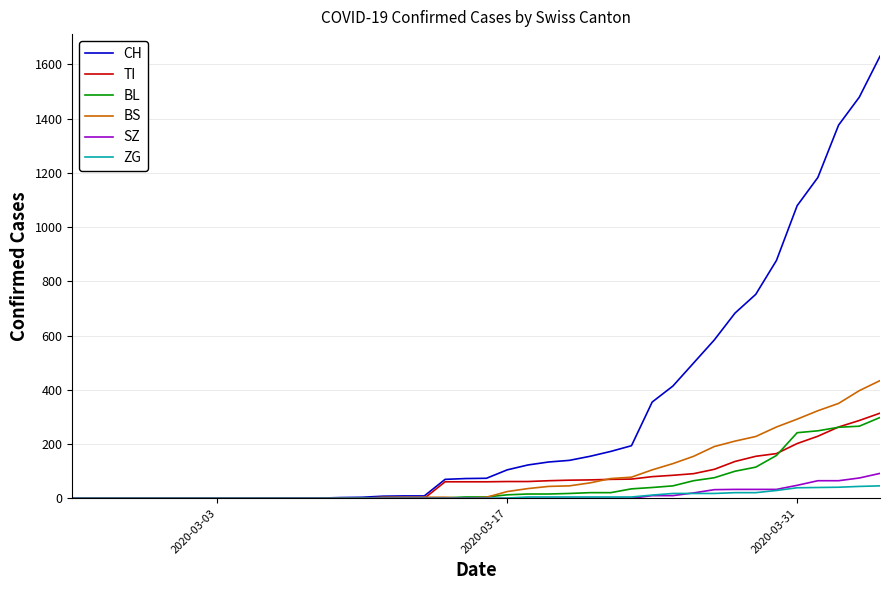

Which series has the largest range (max minus min)?

CH